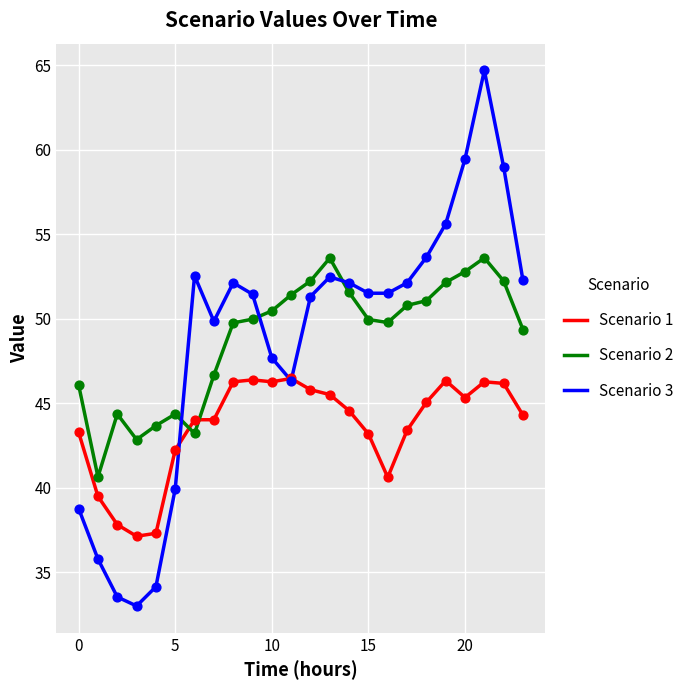

True or false: Scenario 2 and Scenario 3 intersect in this chart.

True